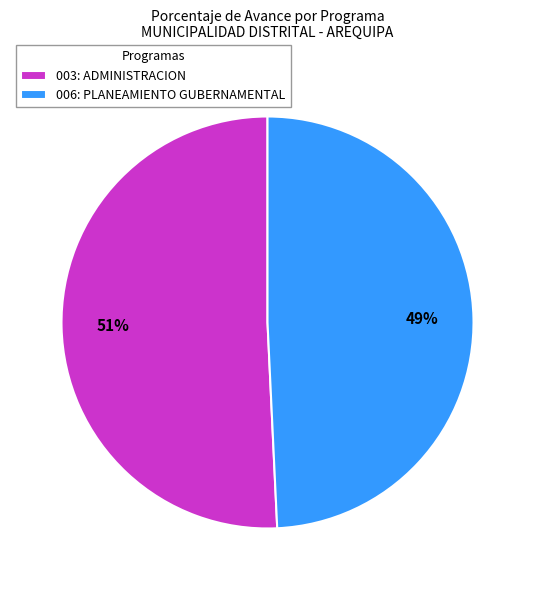

Is it true that 003: ADMINISTRACION is 59% of the pie?

False